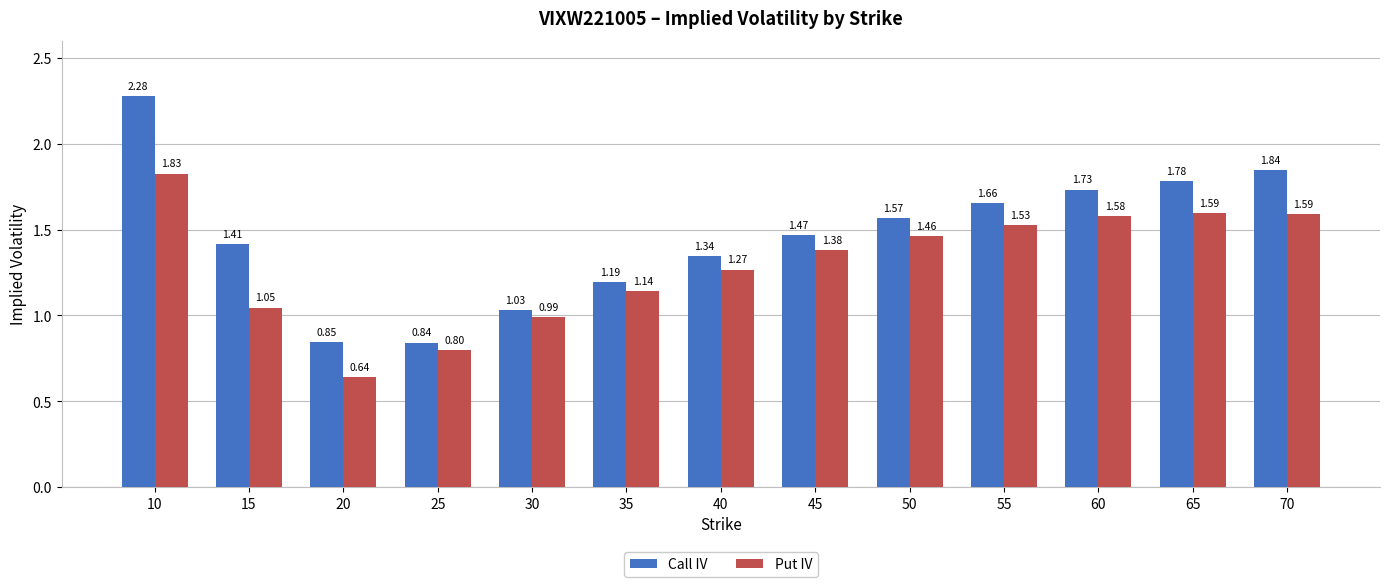

List the series in order of their peak value, highest first.

Call IV, Put IV